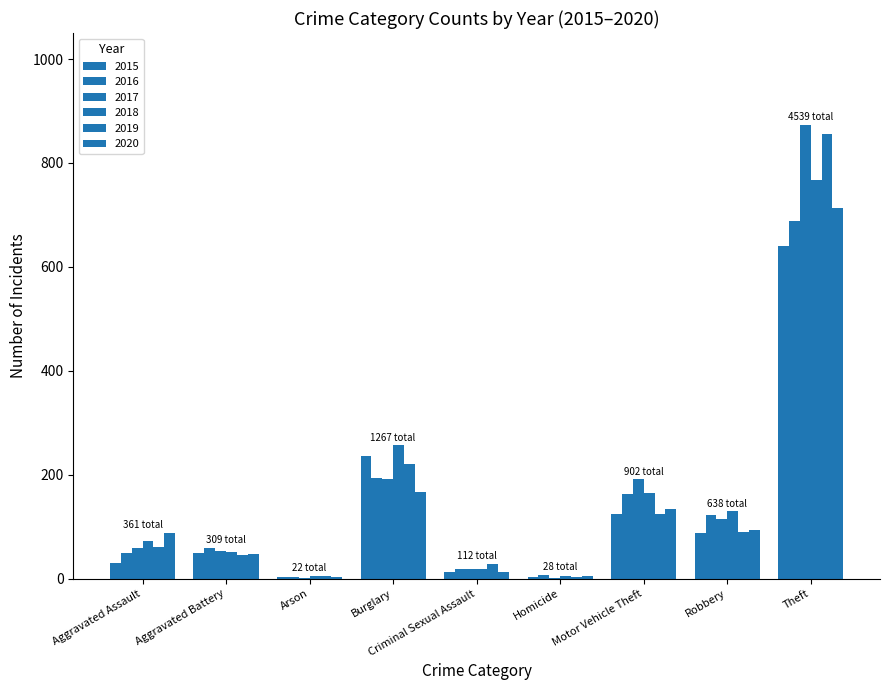

What is the value of the 2018 bar at the 9th from the left?

767